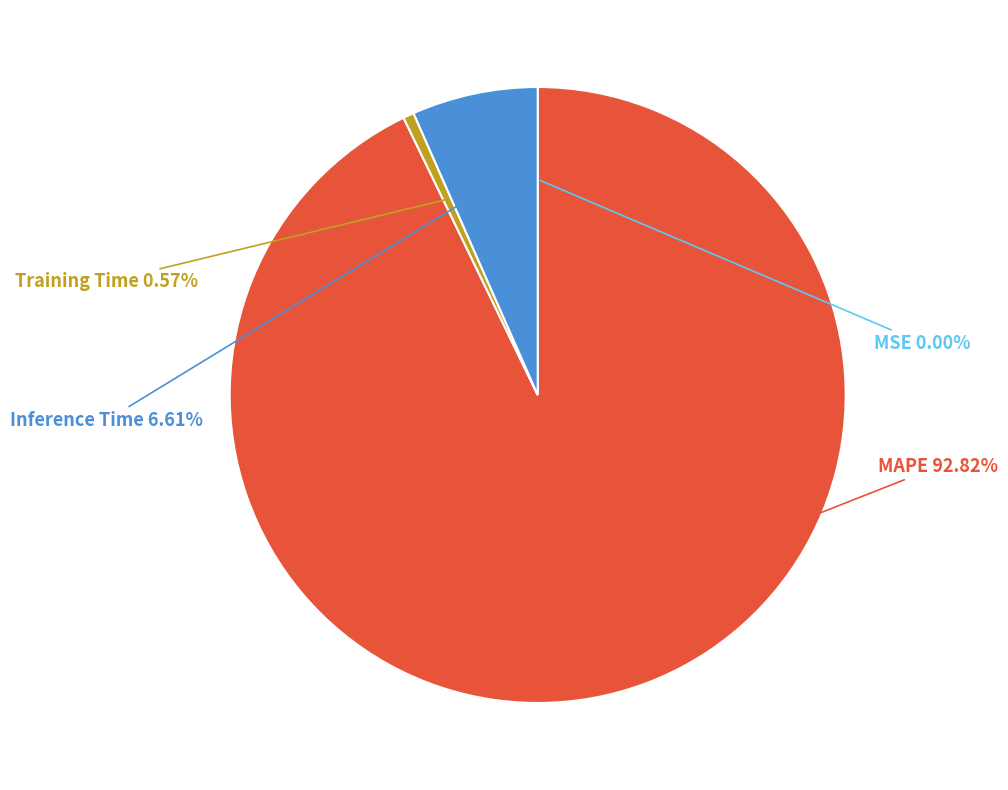

Is there any slice that represents more than half of the pie?

Yes